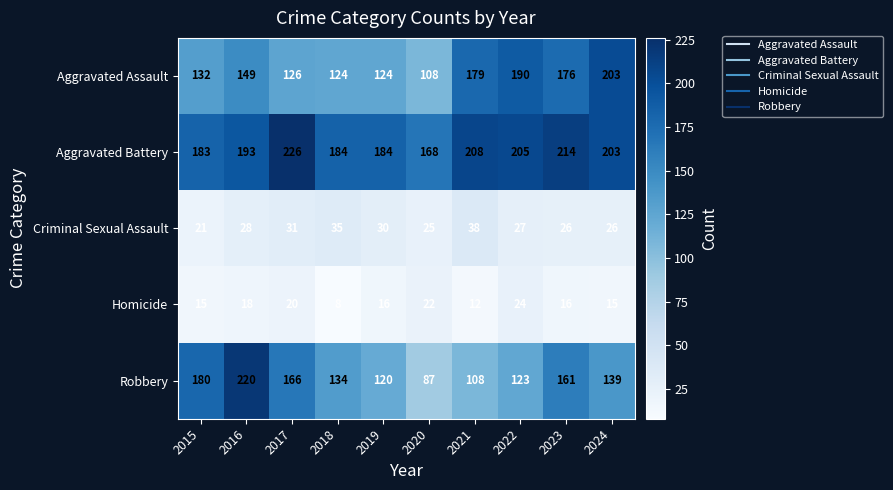

At 2017, list the series in order from largest to smallest.

Aggravated Battery, Robbery, Aggravated Assault, Criminal Sexual Assault, Homicide